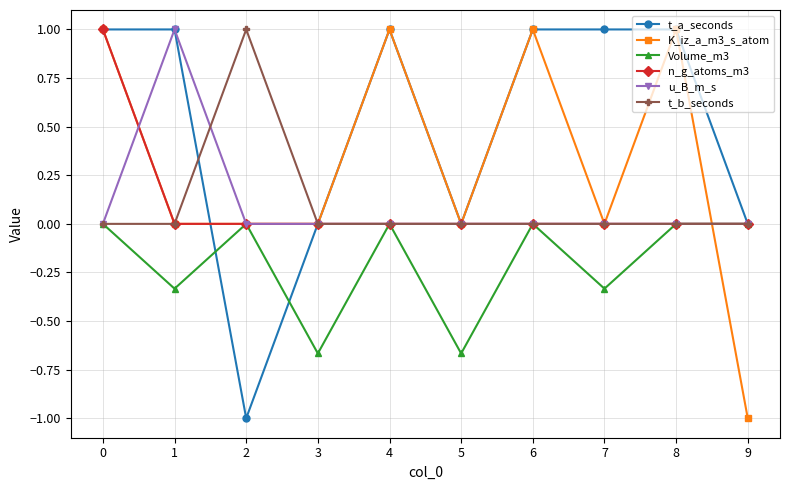

Is it true that K_iz_a_m3_s_atom equals -0.7 at 3?

False